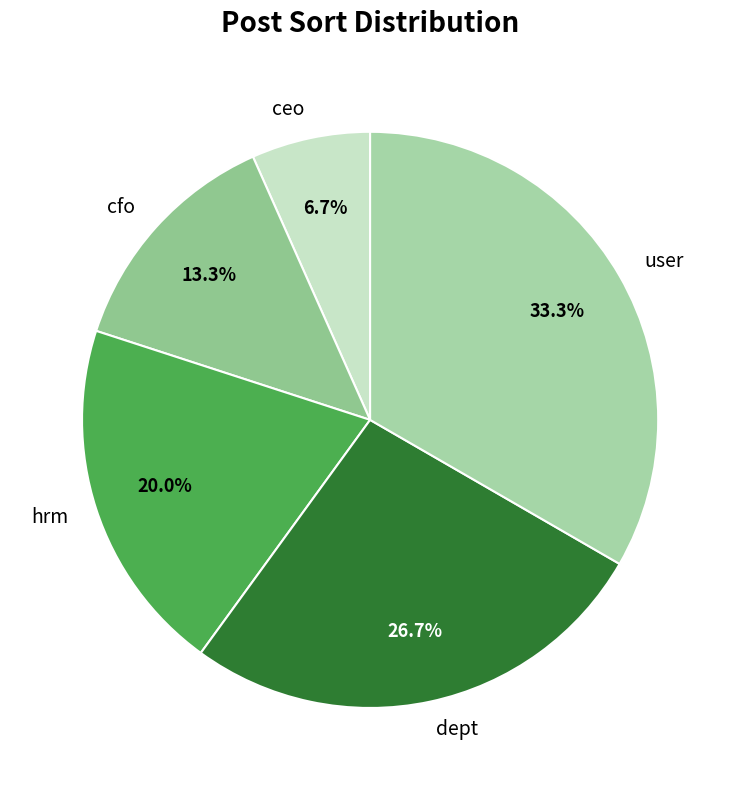

To the nearest percent, what percentage of the pie is user?

33%